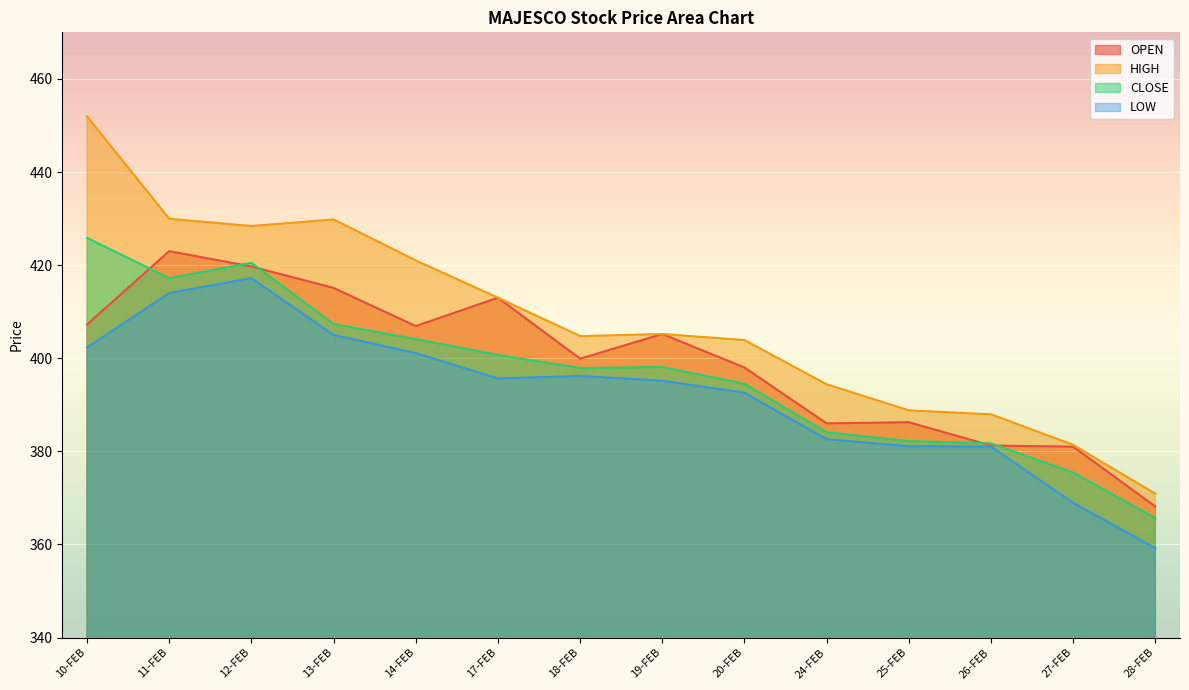

At how many categories does at least one series exceed 383?

12